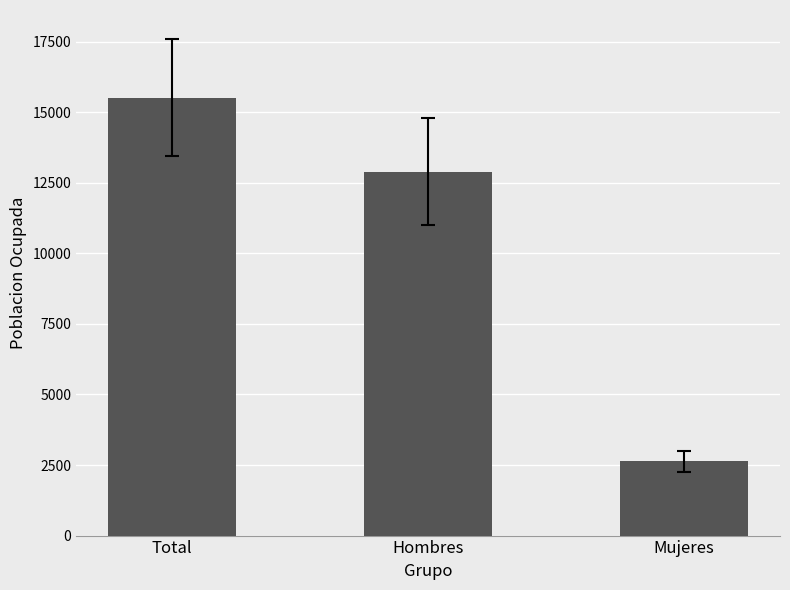

What is the label of the 3rd bar from the right?

Total